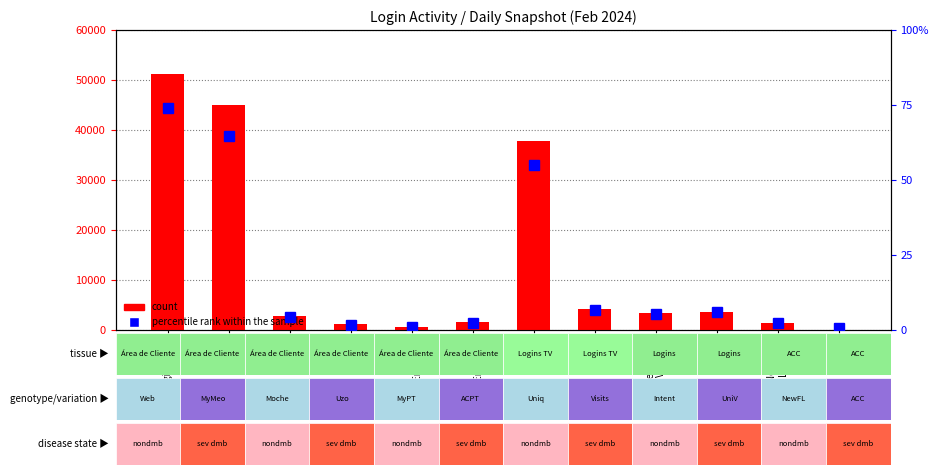

What is the difference between the second highest and minimum values in the count series?

44993